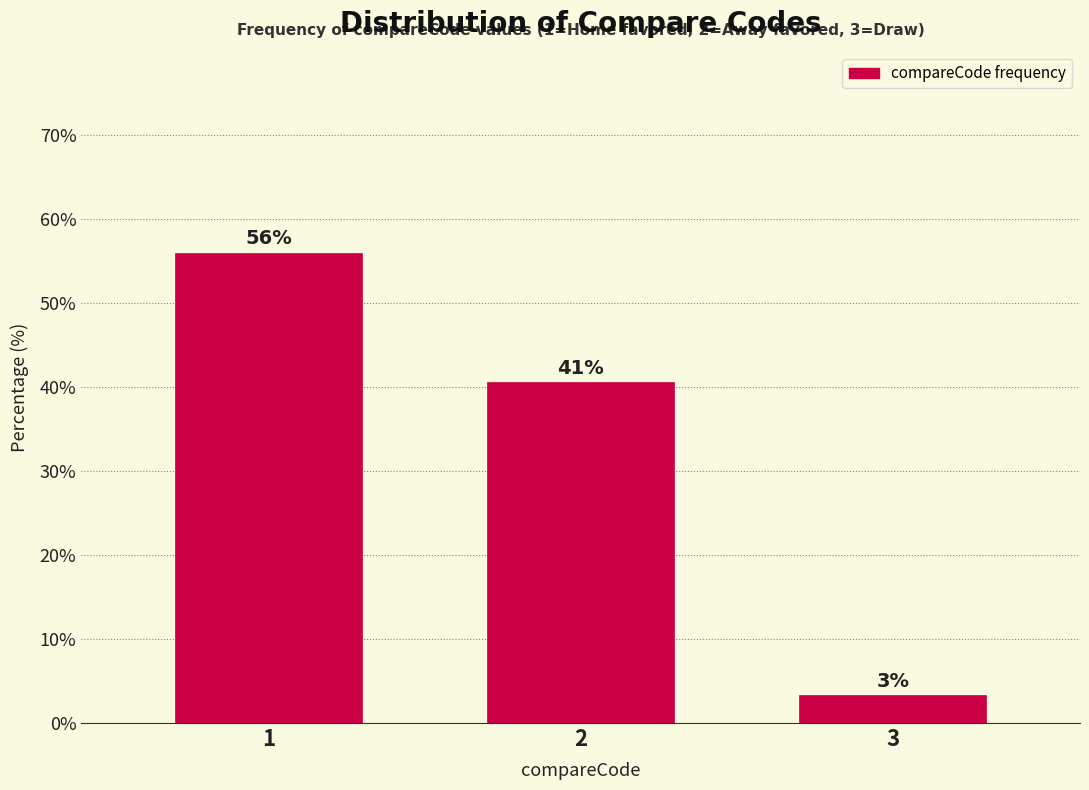

How many bars are there in total?

3